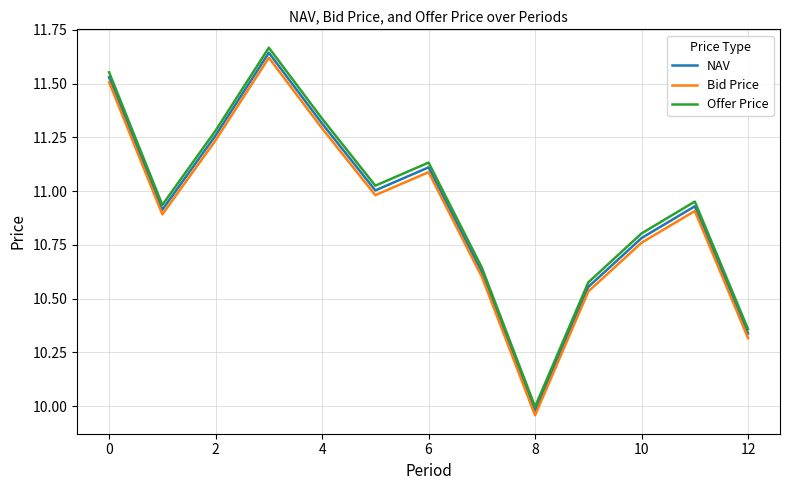

True or false: Offer Price and Bid Price cross at least once.

False